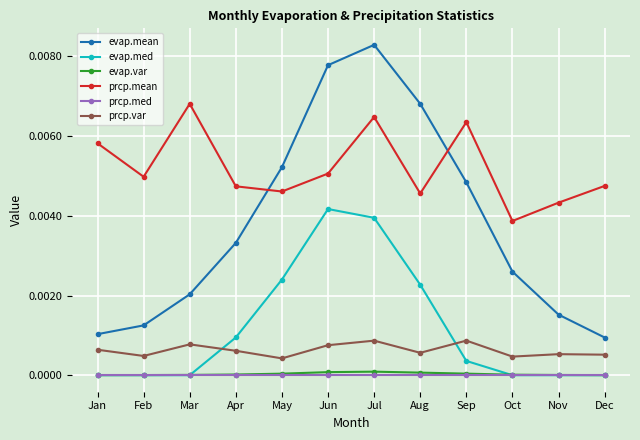

Between Feb and May, which series saw the biggest shift?

evap.mean